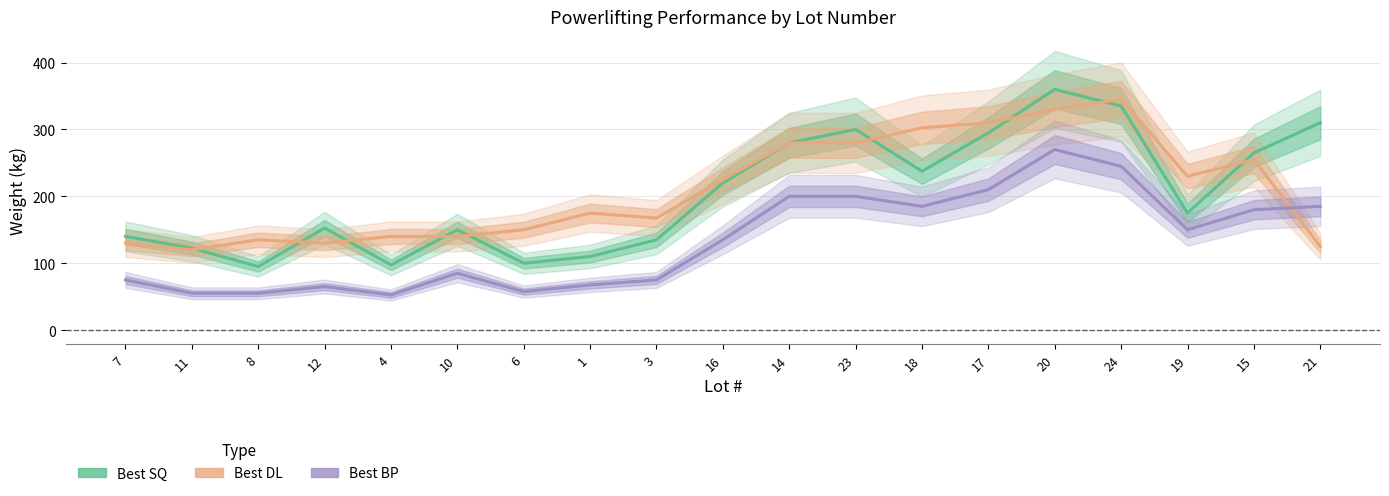

At which category does the chart reach its minimum across all series?

4